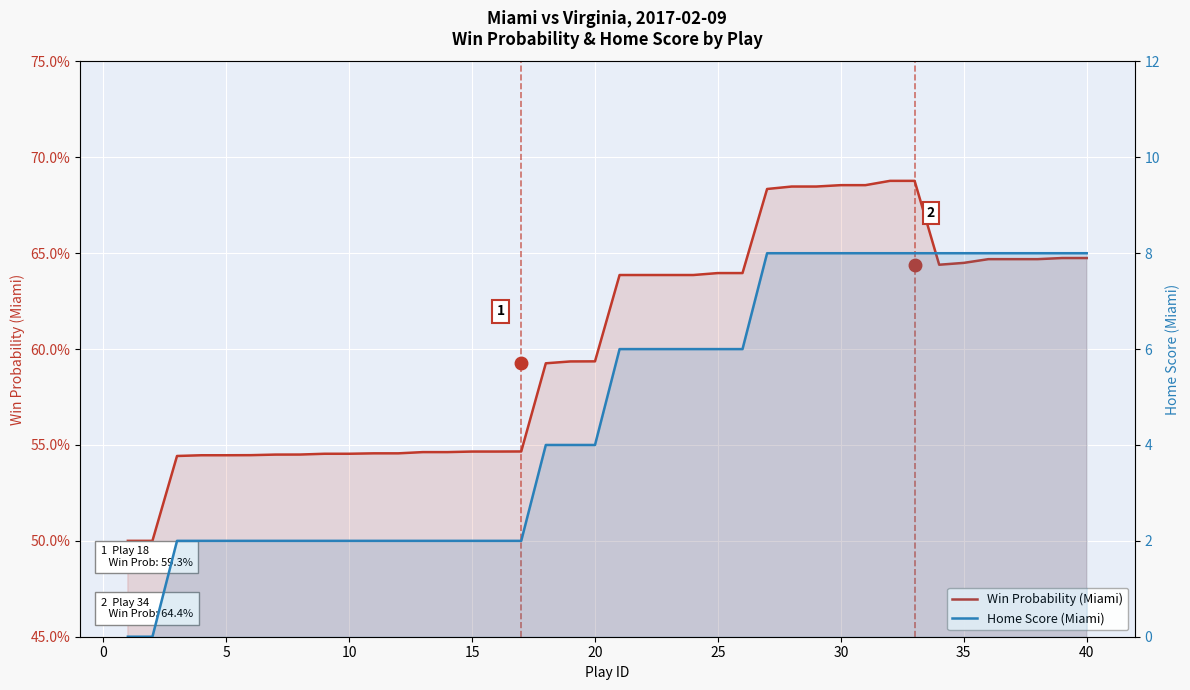

Is the value of Win Probability (Miami) at 36 greater than the value of Home Score (Miami) at 16?

No